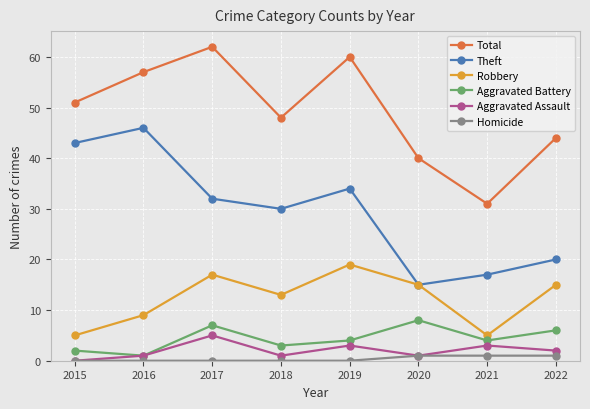

Which series has the largest total across all categories?

Total